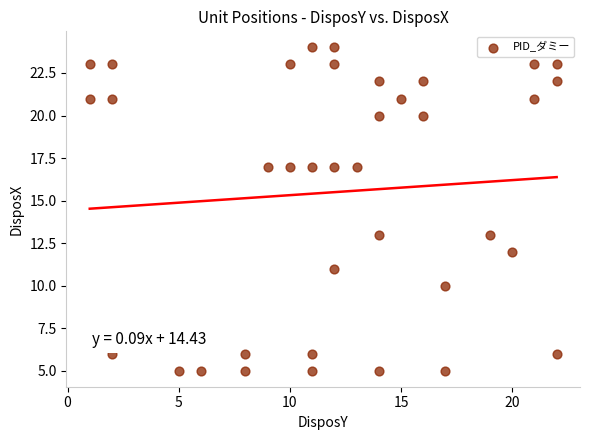

What is the range of X values (max minus min)?

21